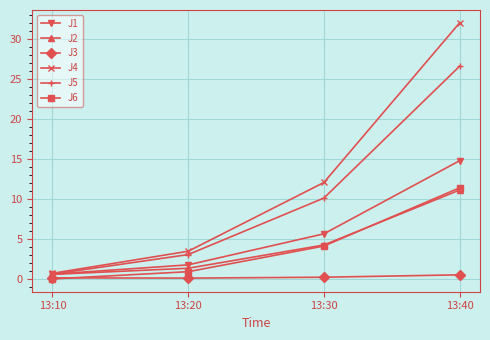

What is the value of the J1 point at the 4th from the left?

14.8